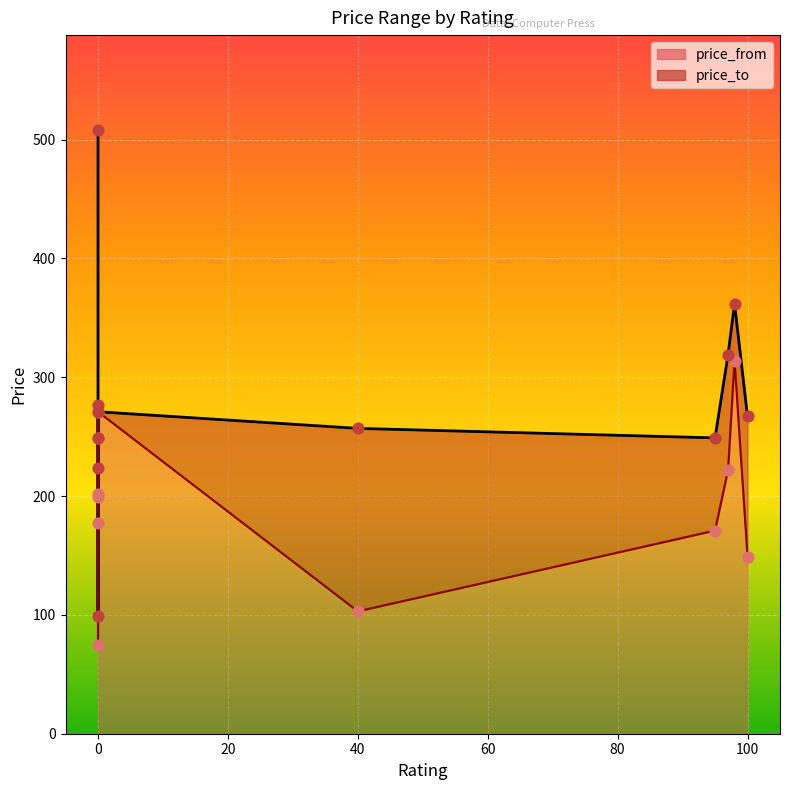

Which series reaches the maximum Y coordinate?

price_to